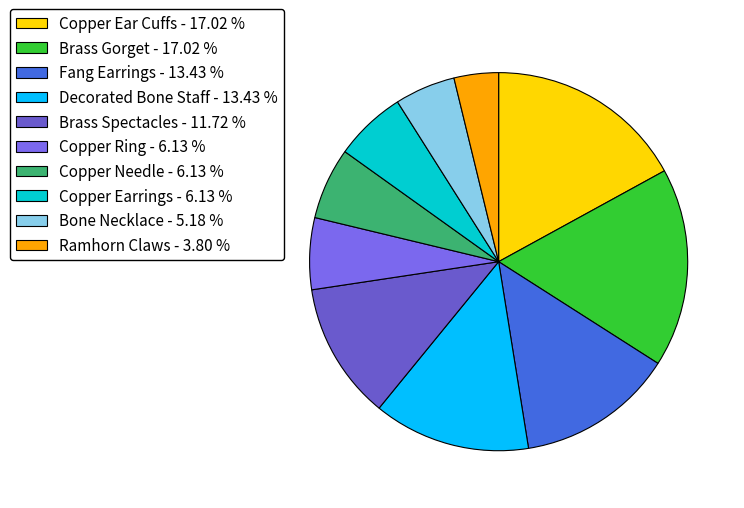

Count the number of slices in the pie.

10